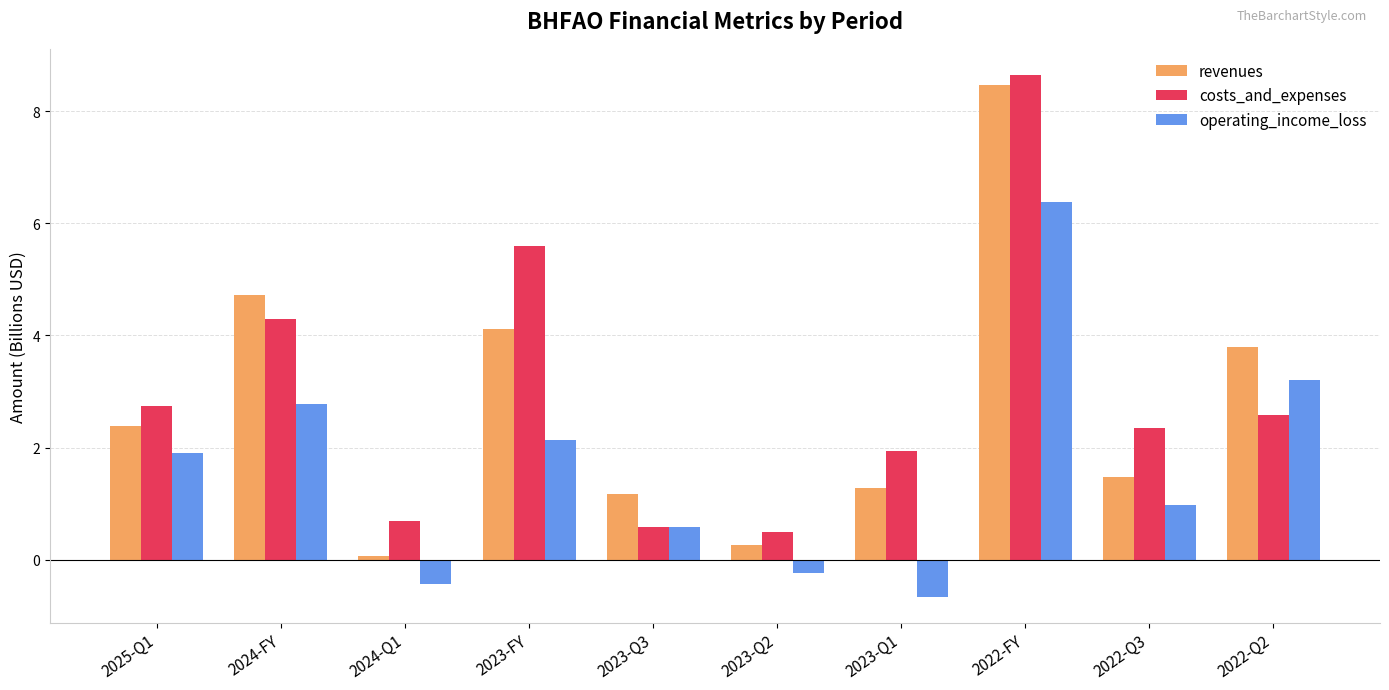

The value of revenues at 2022-FY is 8.5. True or false?

True